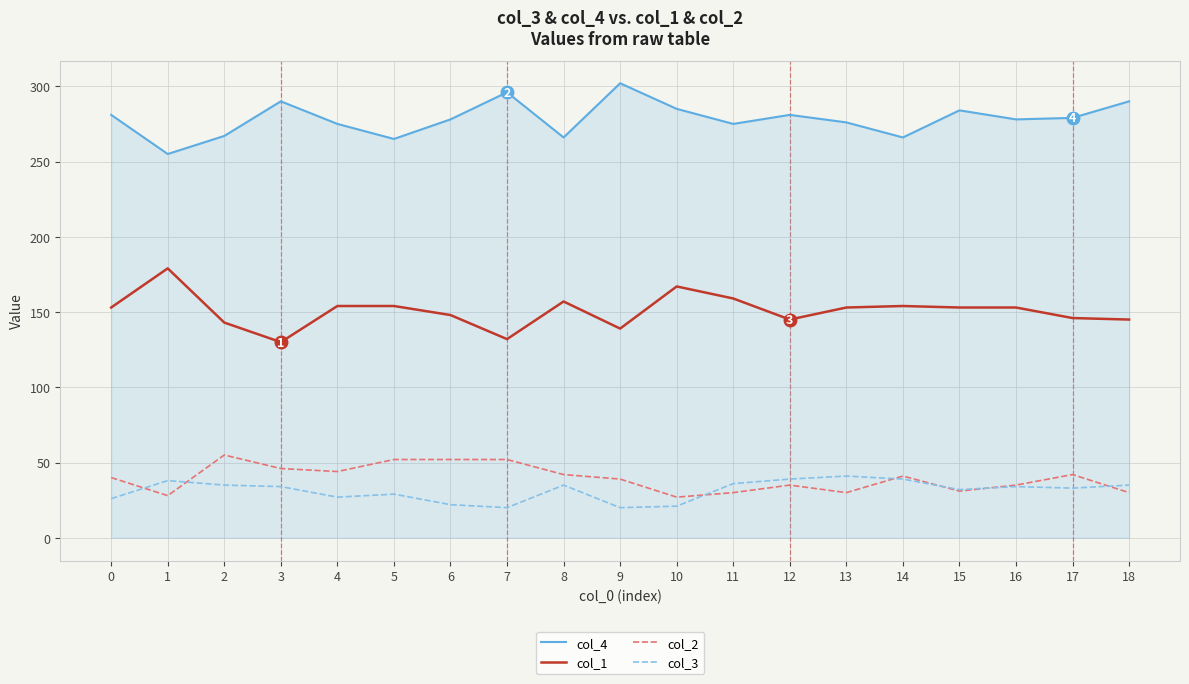

What is the sum of the col_2 values at 15 and 12?

66